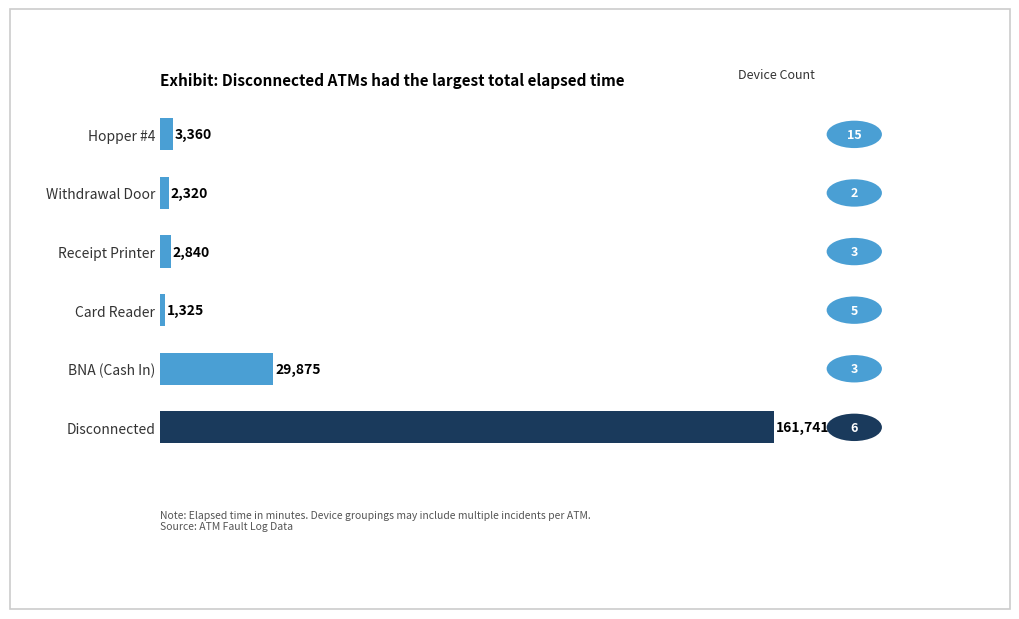

What is the minimum value shown in the chart?

1325